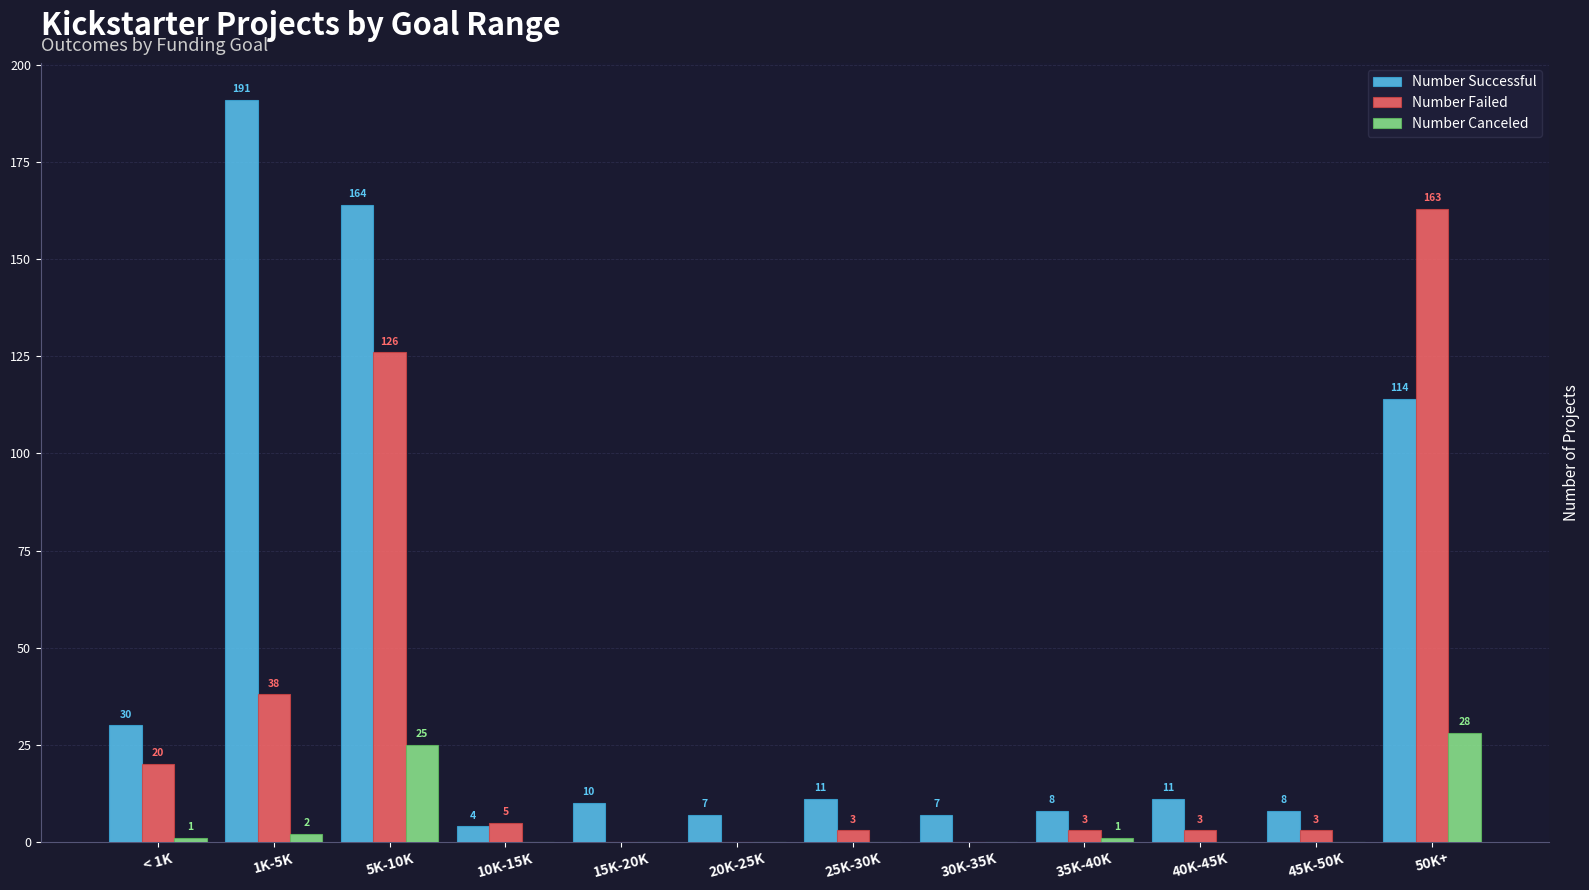

The value of Number Canceled at 50K+ is 28. True or false?

True